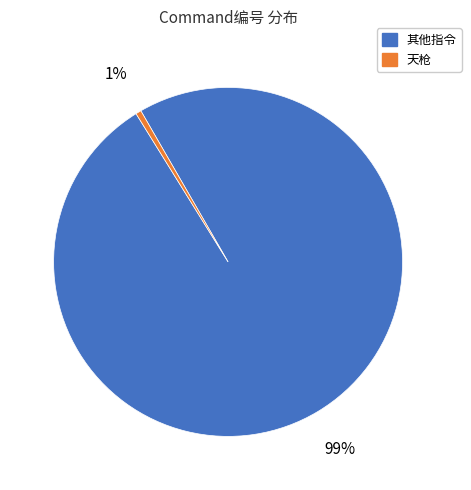

Count the number of slices in the pie.

2